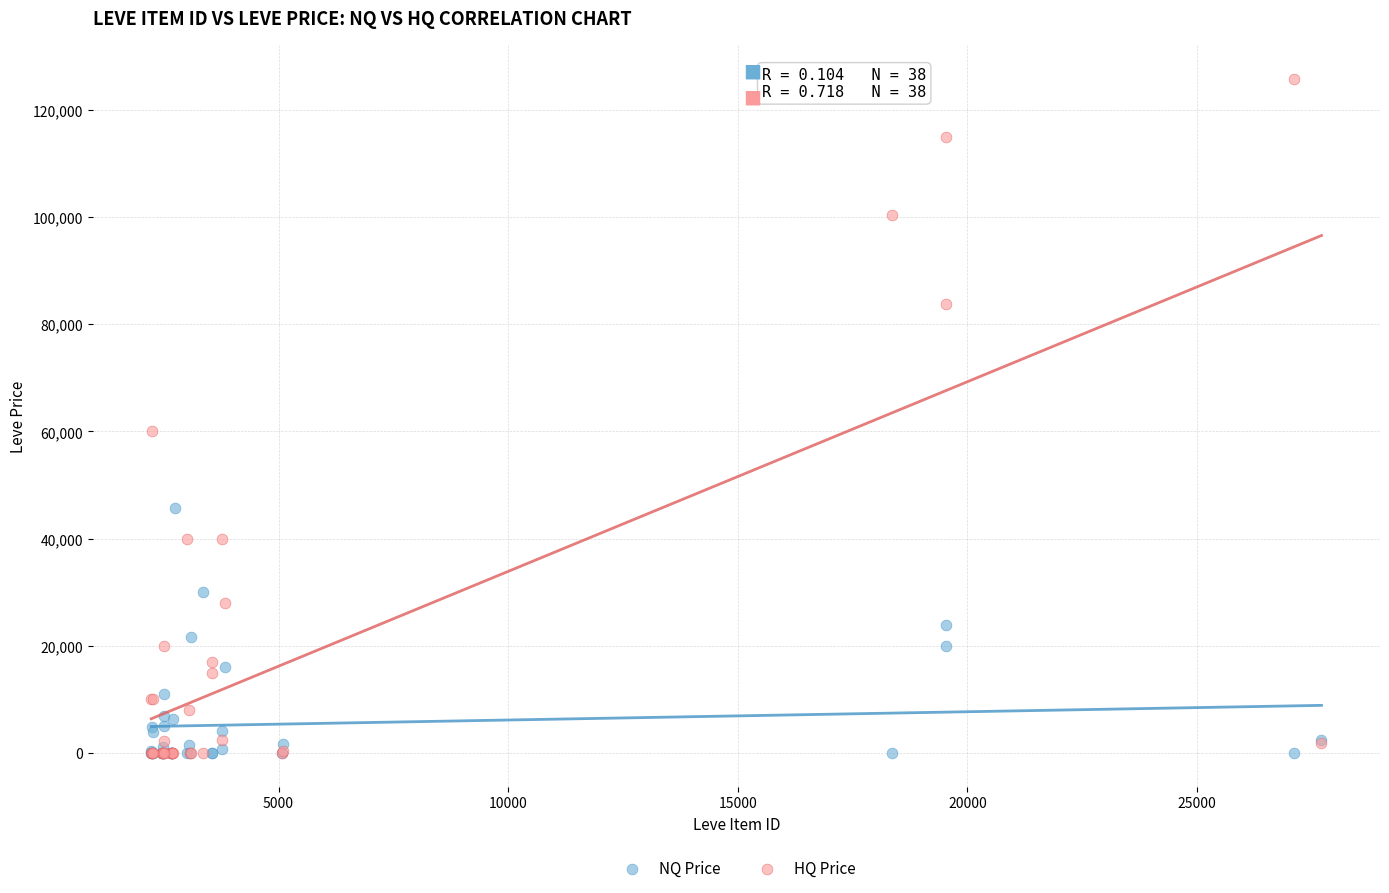

What are all the series names shown in the legend?

NQ Price, HQ Price